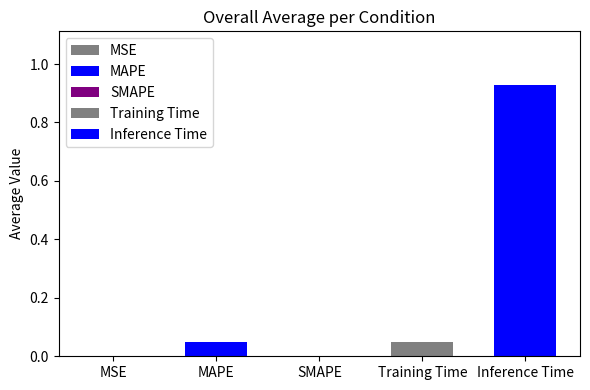

What is the difference between the values at Inference Time and MAPE?

0.9